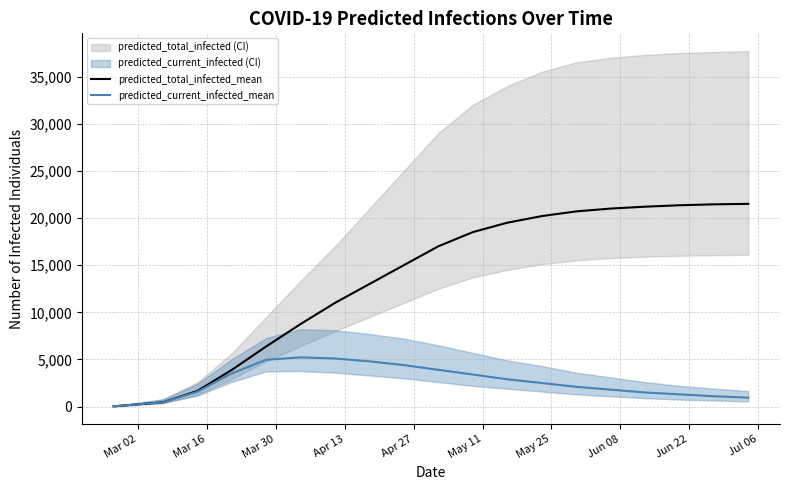

What is the maximum value for predicted_current_infected_mean?

5221